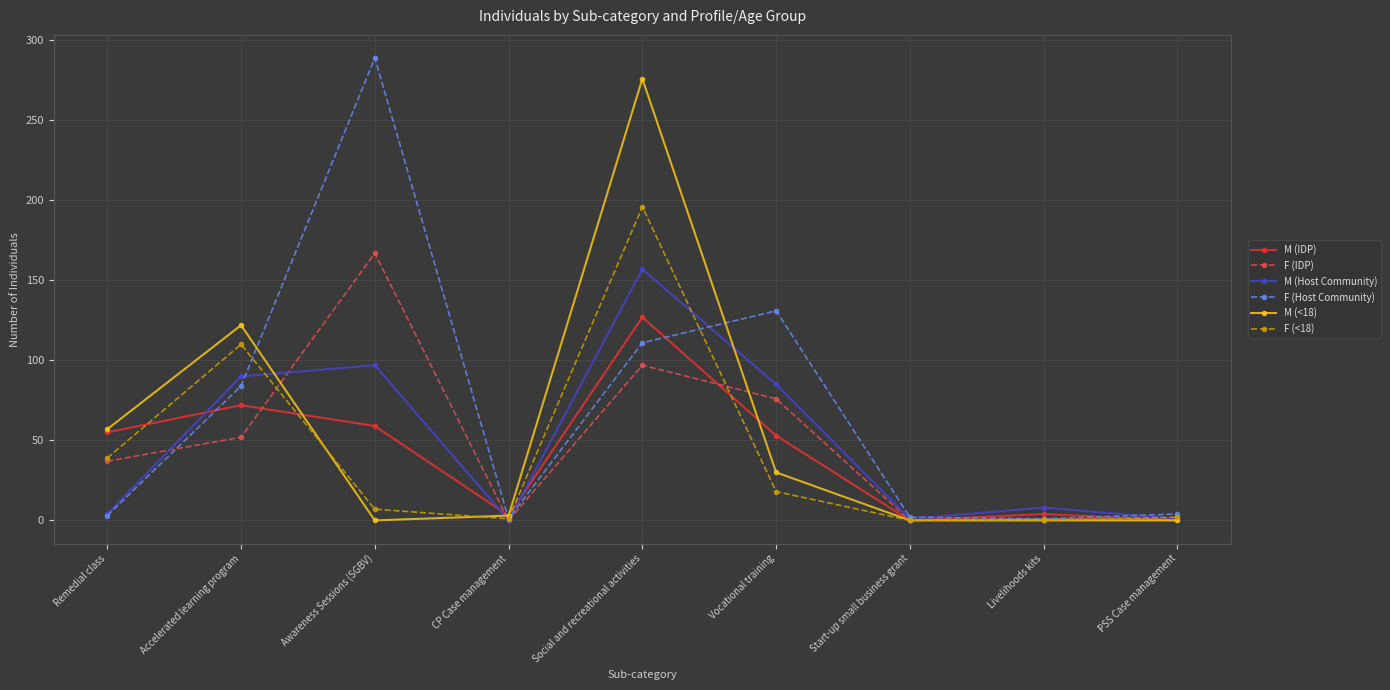

How many lines are shown in the chart?

6